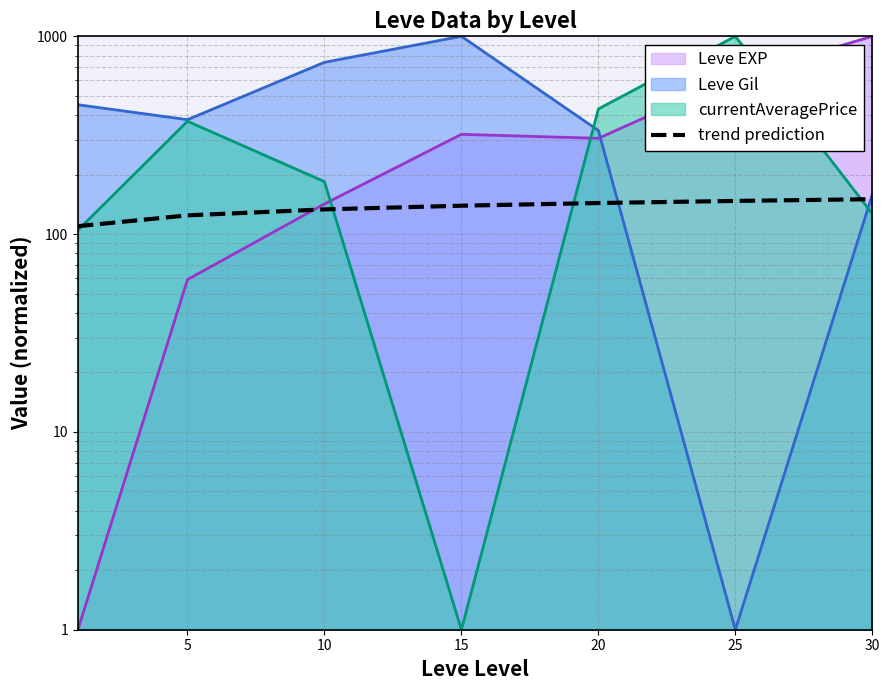

True or false: the data has more than 0 interior local peaks.

False